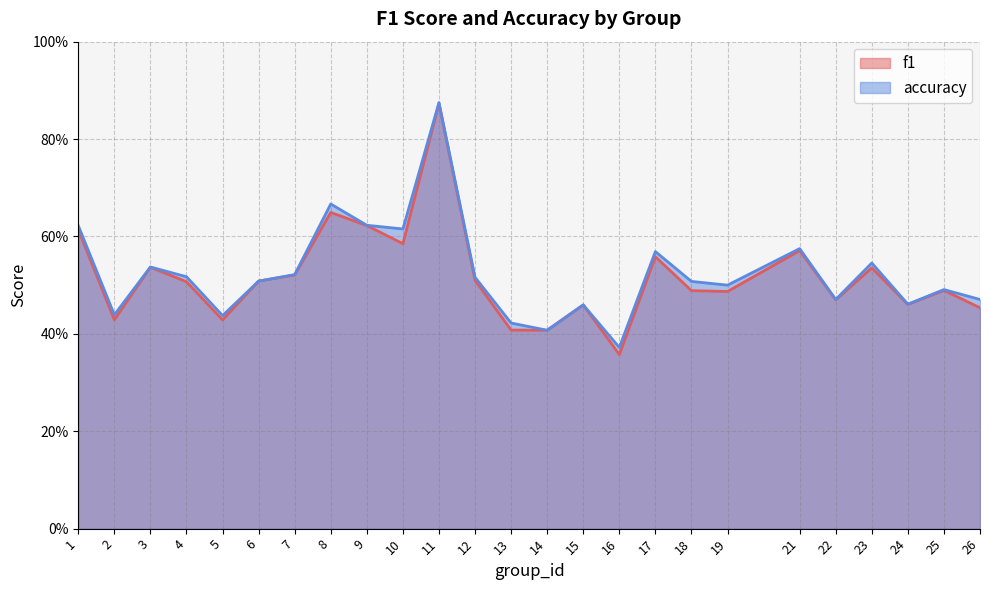

List the series in order of their overall mean, lowest first.

f1, accuracy